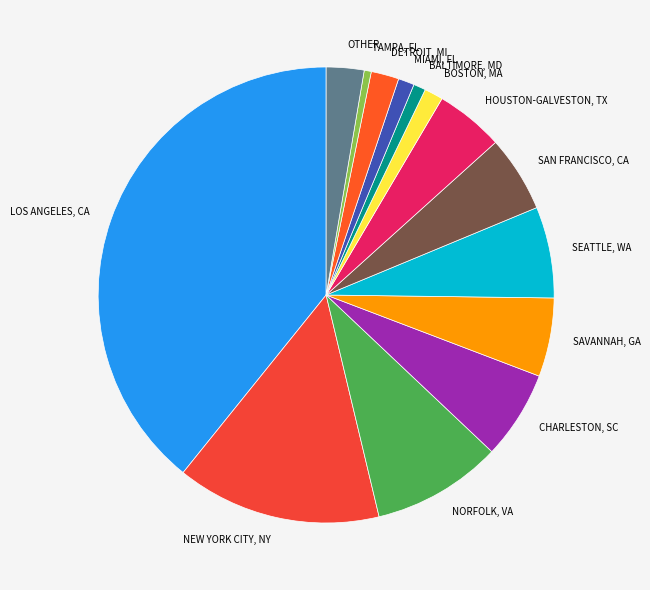

Do SAN FRANCISCO, CA and MIAMI, FL together represent more than half of the pie?

No